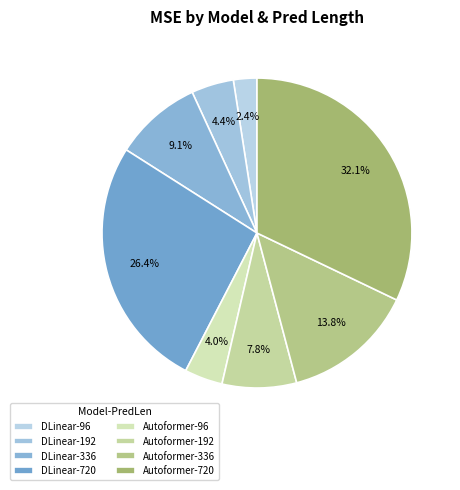

Is Autoformer-96 the majority of the pie?

No